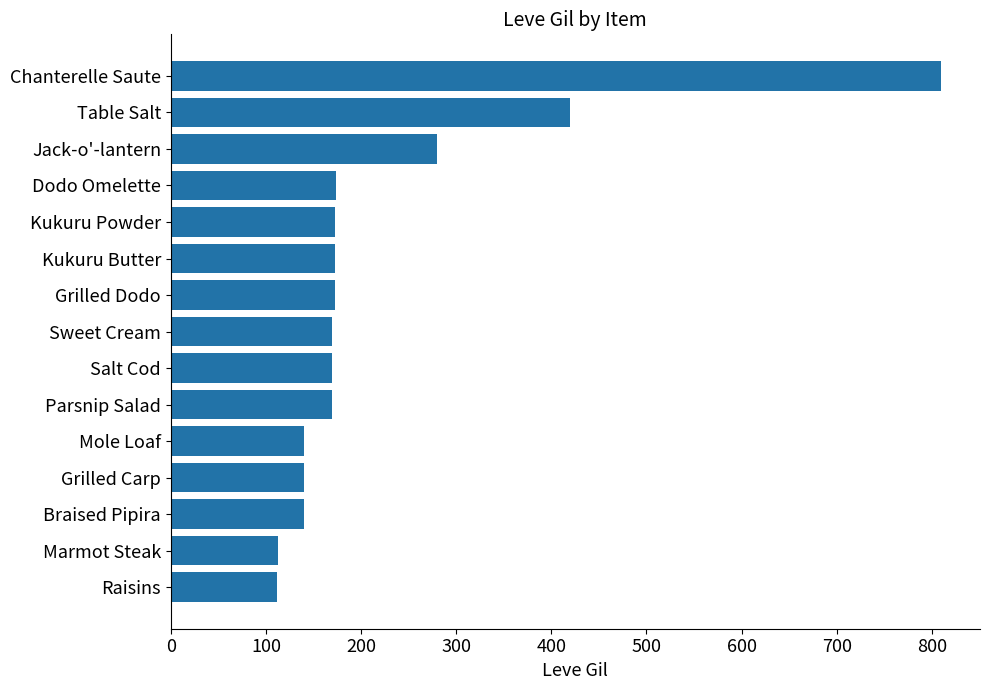

What is the value of the 5th bar from the top?

173